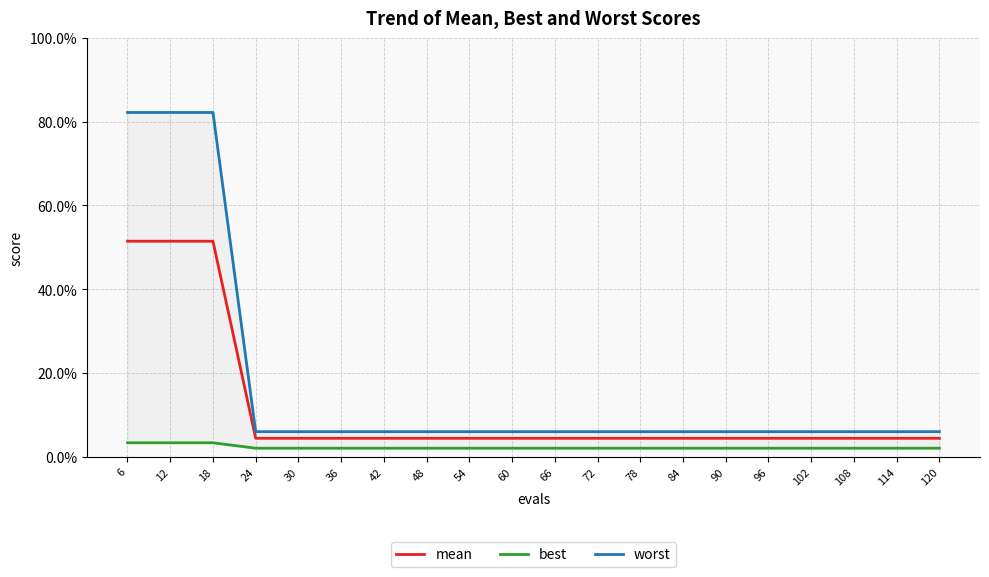

At which label does mean reach its peak?

6